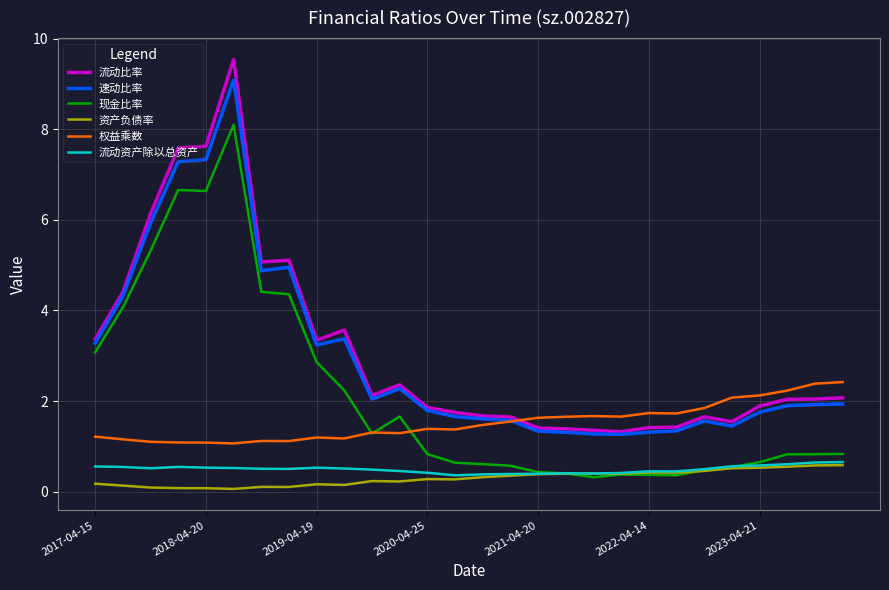

What is the minimum value for 流动比率?

1.3